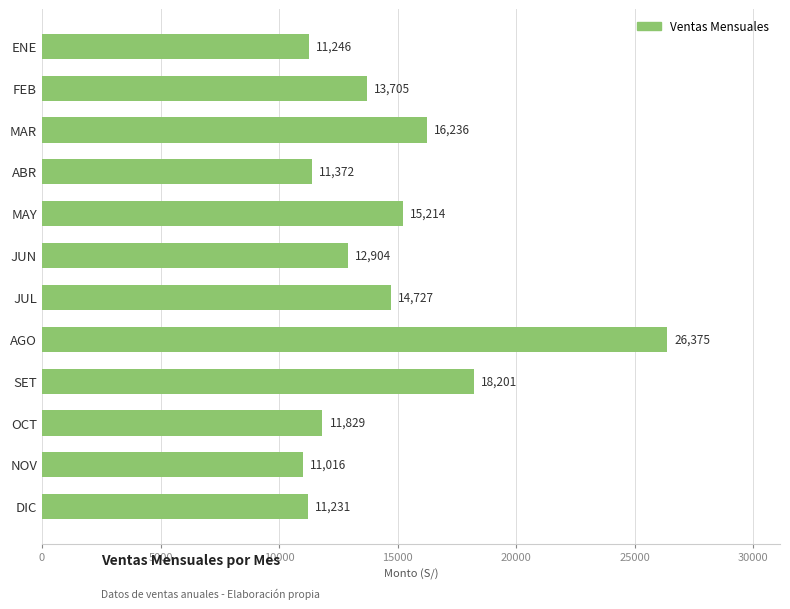

At which category does the chart reach its minimum across all series?

NOV